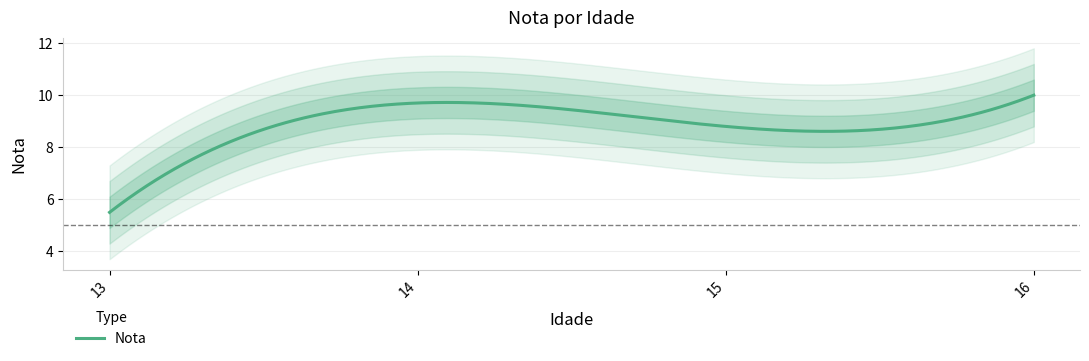

How many data points are above 9?

2